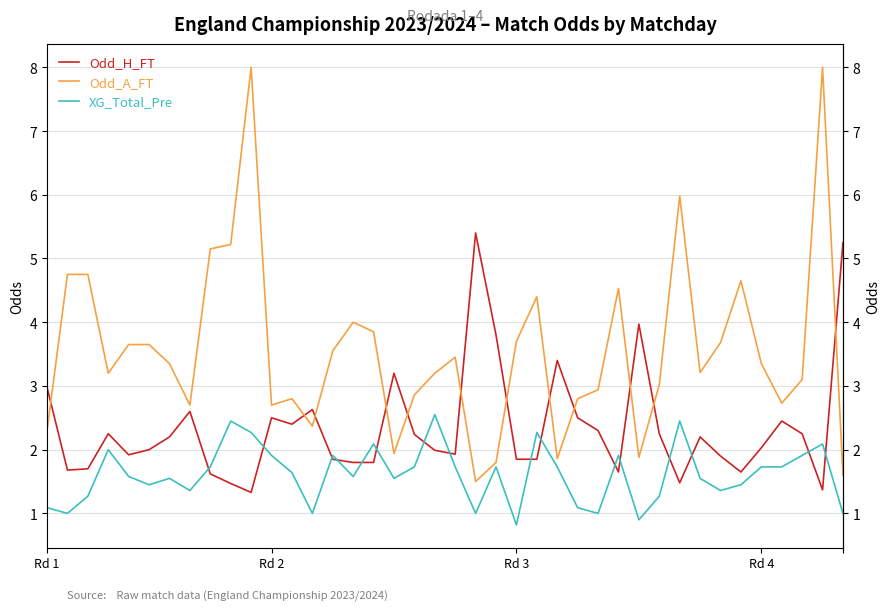

Which series has the widest spread of values?

Odd_A_FT